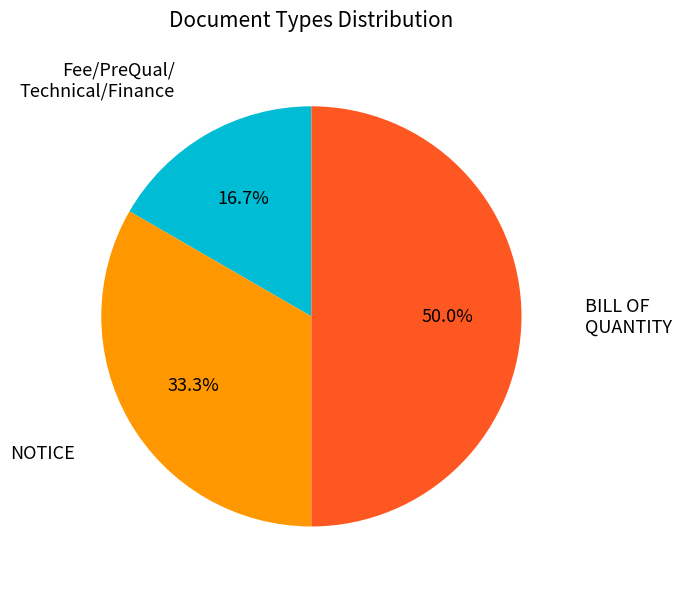

Which category has the biggest portion of the pie?

BILL OF QUANTITY